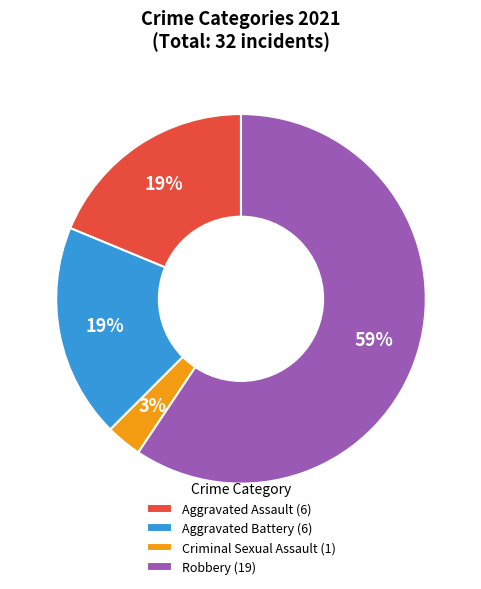

Do Criminal Sexual Assault (1) and Robbery (19) together represent more than half of the pie?

Yes